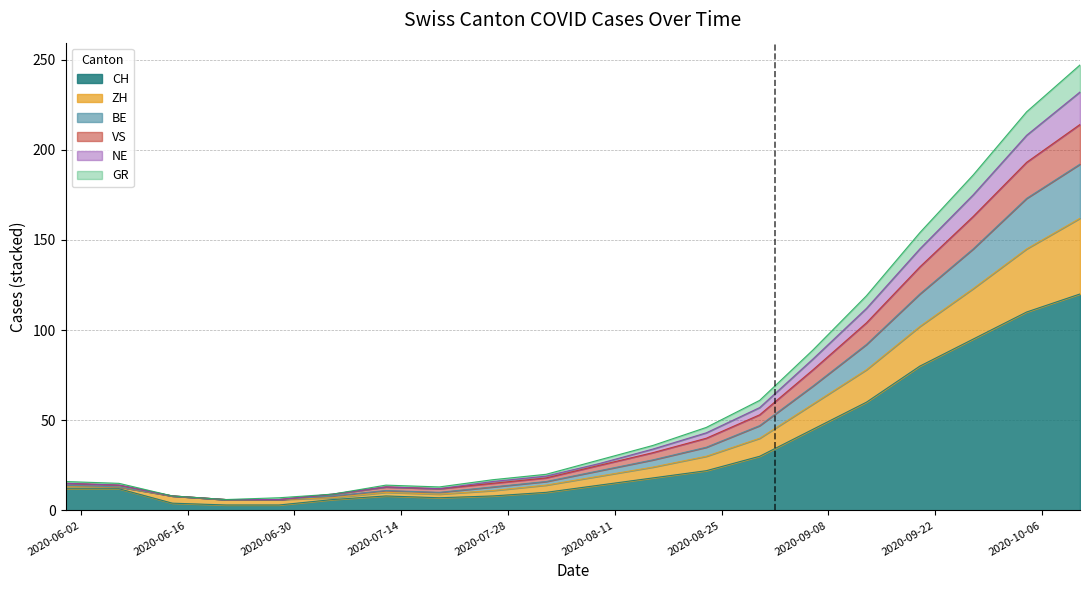

True or false: NE and VS intersect in this chart.

False